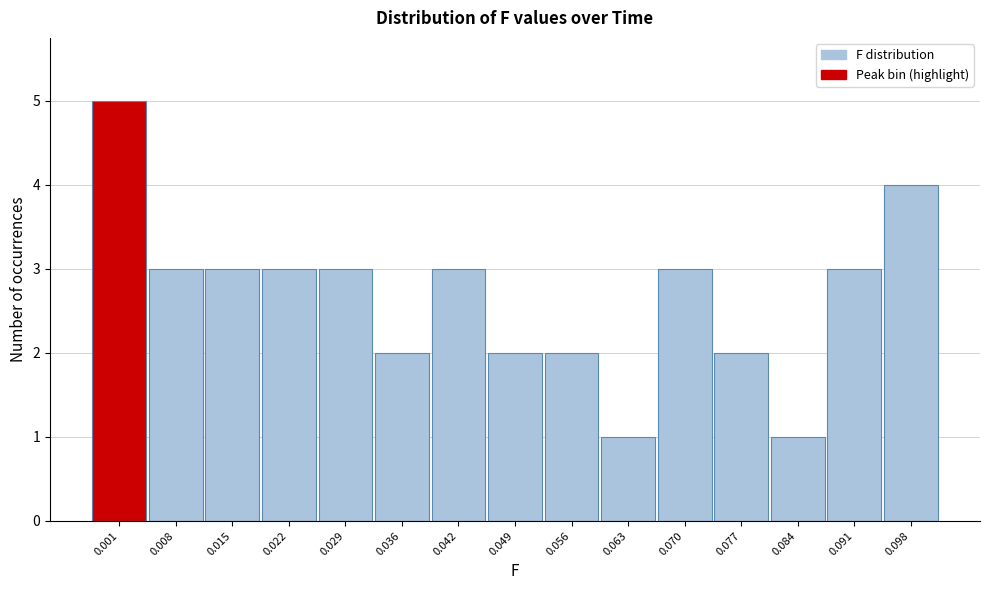

Reading left to right, list all the values displayed in this chart.

5	3	3	3	3	2	3	2	2	1	3	2	1	3	4